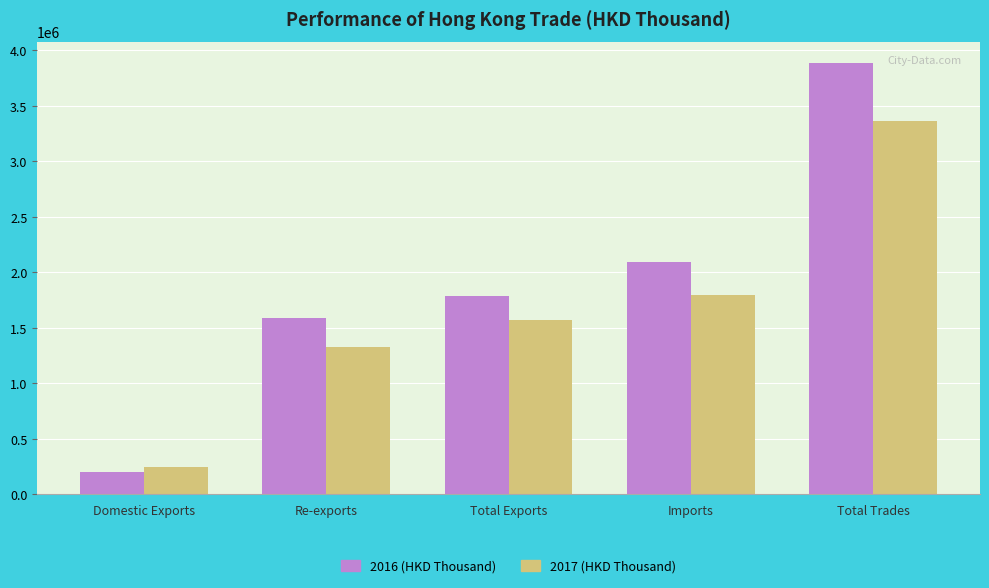

Is it true that 2017 (HKD Thousand) equals 3083525.9 at Imports?

False